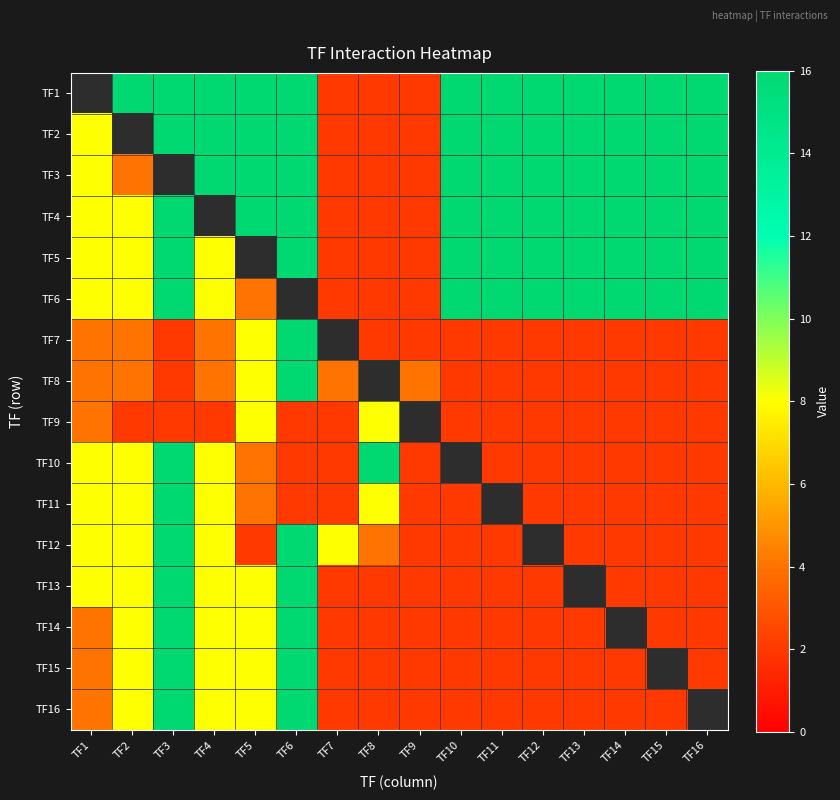

The TF6 series shows 2.0 at TF8. True or false?

True